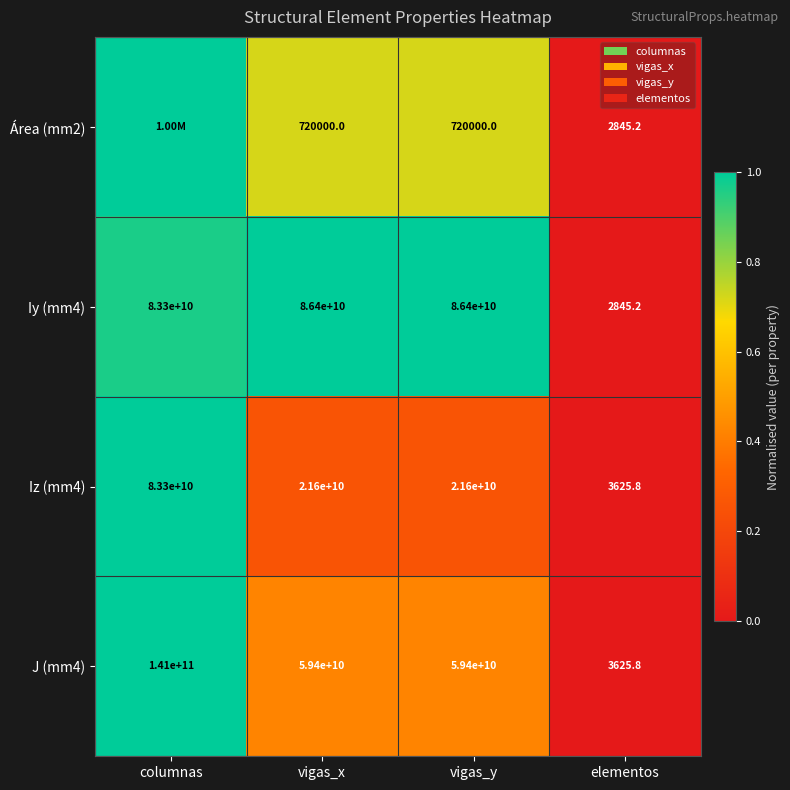

Where does the Iz (mm4) series first go above 21600000000?

columnas